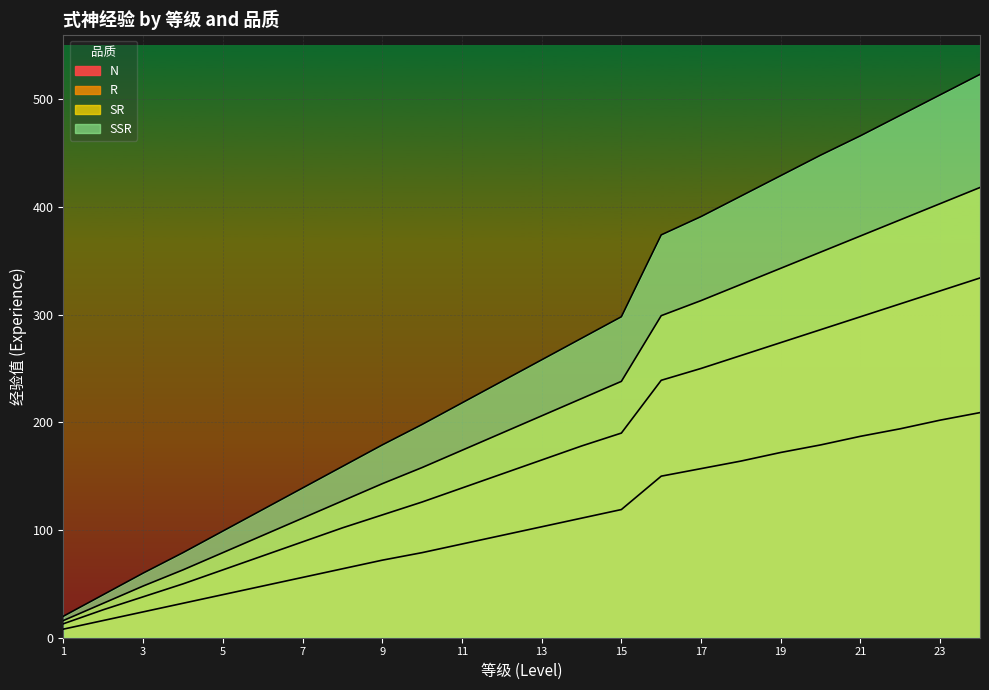

At how many categories does at least one series exceed 328?

9